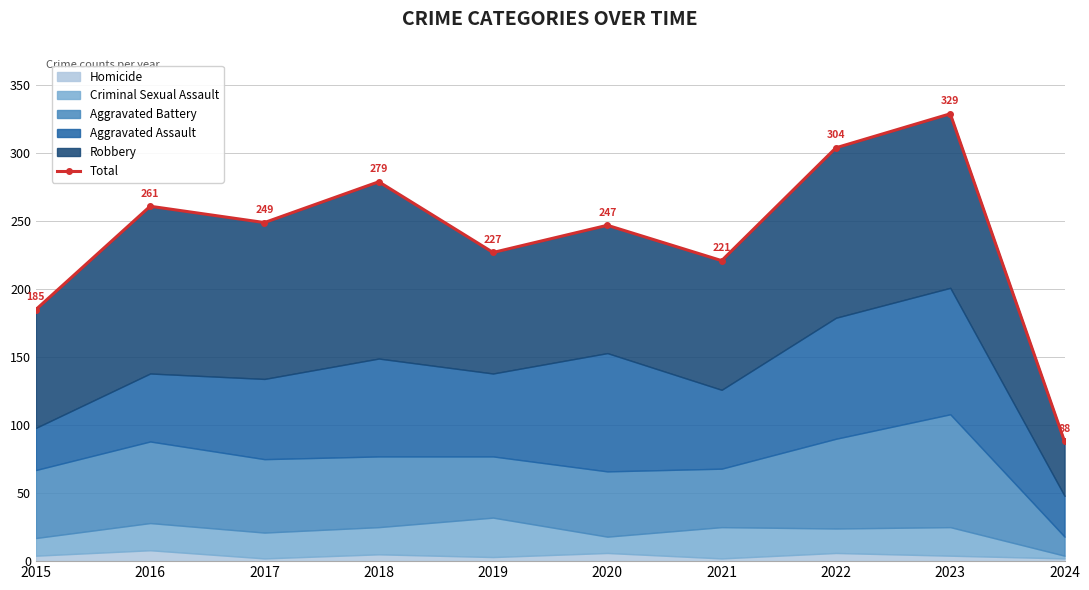

How many categories are shown in the chart?

10